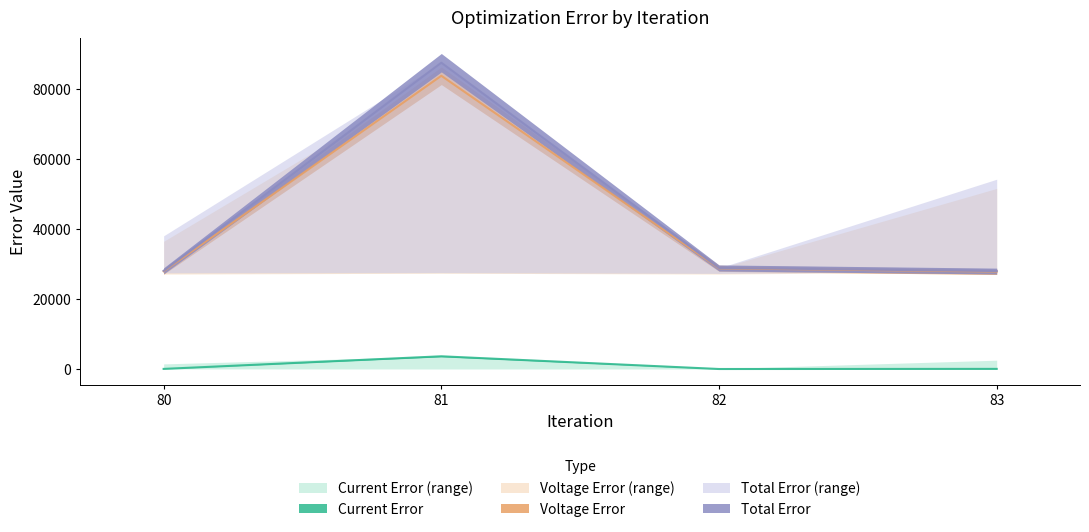

What is the approximate value of Voltage_Error at 80?

28005.9